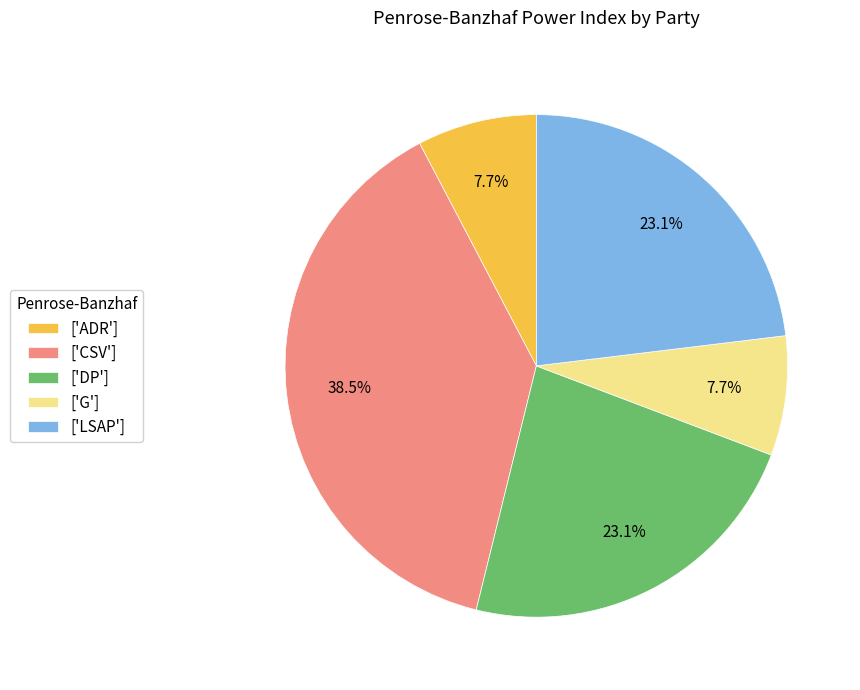

Combined, do ['LSAP'] and ['DP'] account for over 50%?

No